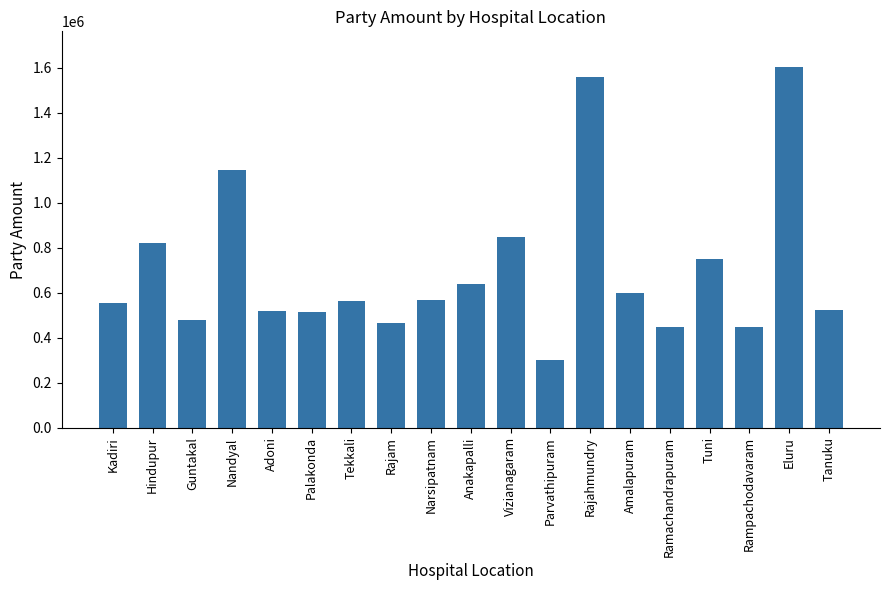

What is the maximum value shown in the chart?

1602450